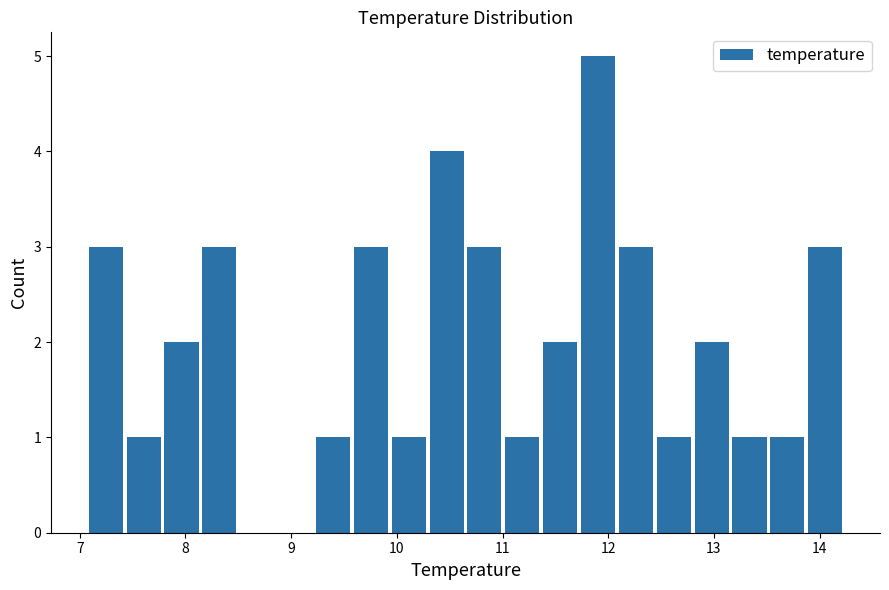

Around what value on the x-axis is the tallest bar? Give the approximate position of its centre, as read against the axis.

11.9